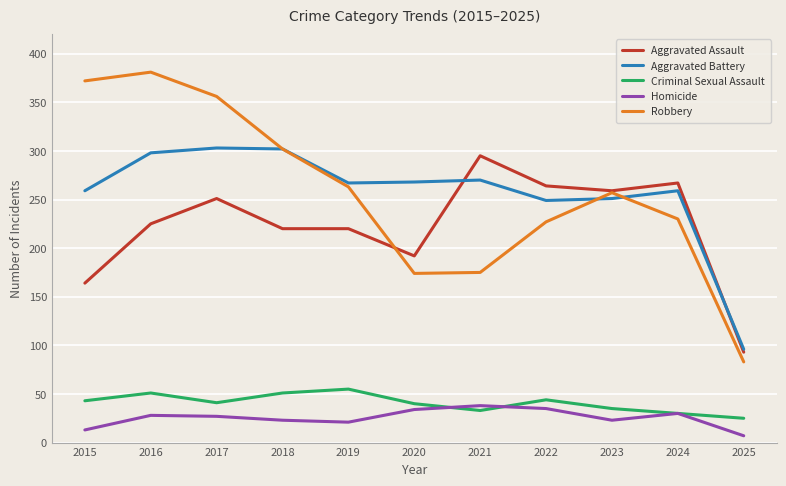

What is the difference between the highest and lowest values at 2021?

262